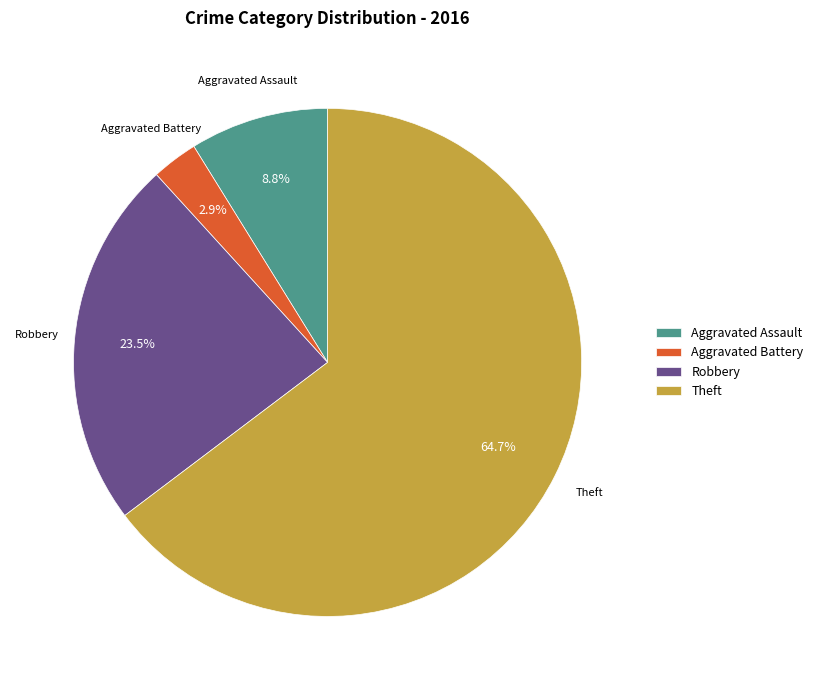

Count the number of slices in the pie.

4